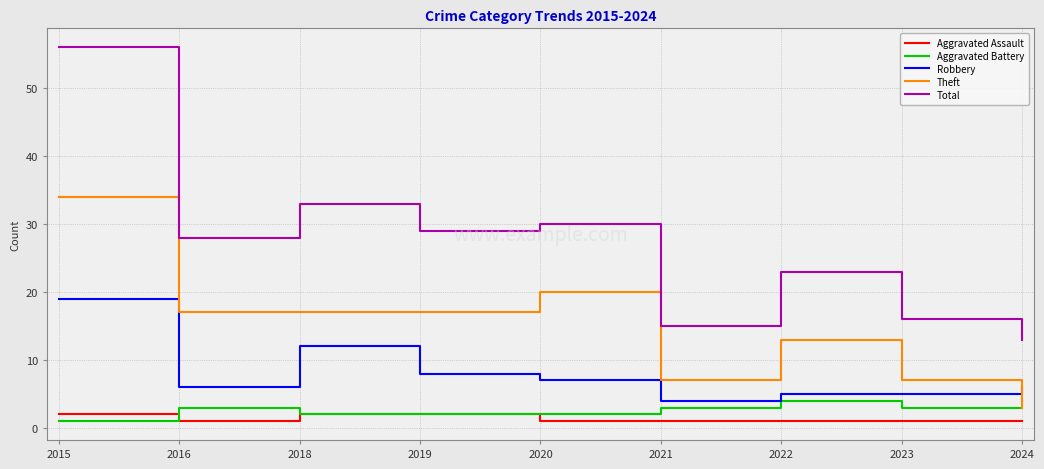

Which series has the widest spread of values?

Total